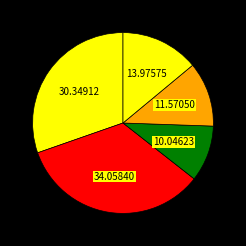

How many segments does this pie chart have?

5